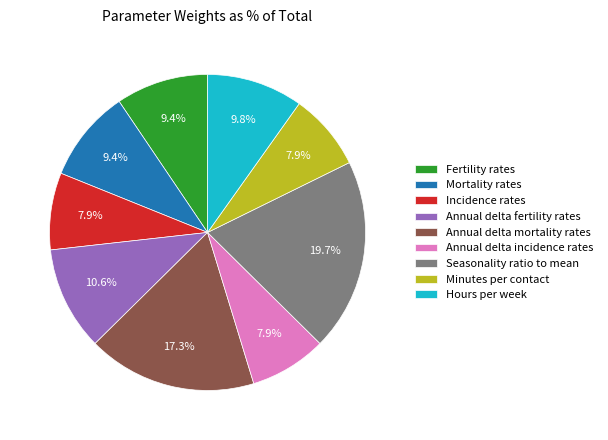

To the nearest percent, what is the combined percentage of Mortality rates and Incidence rates?

17%